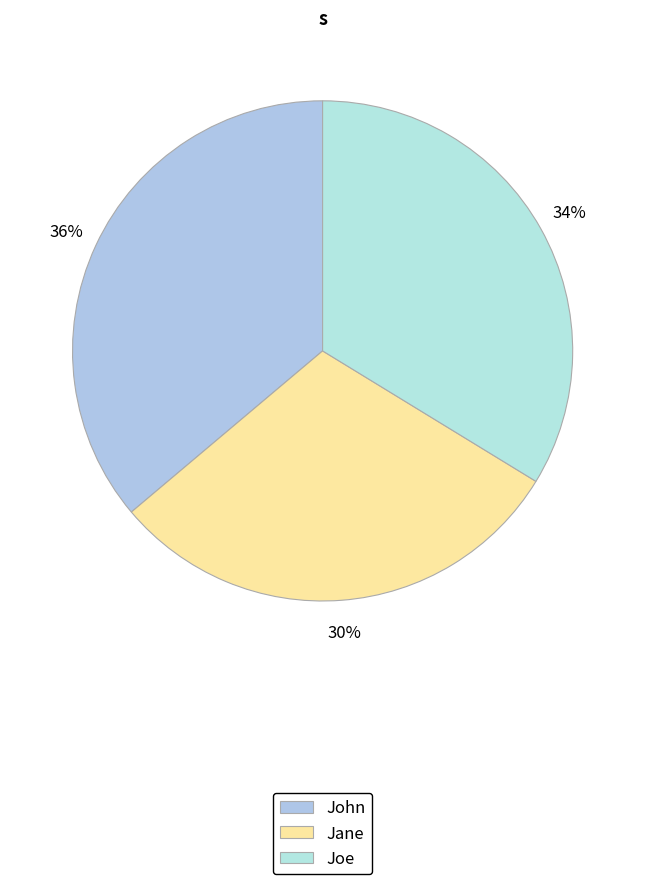

True or false: John accounts for 36% of the total.

True